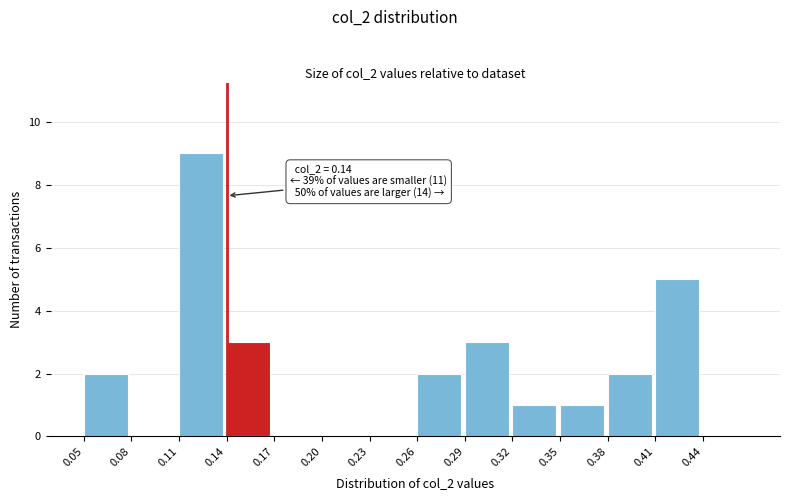

Over which range of the x-axis is the bar tallest?

0.11 to 0.14